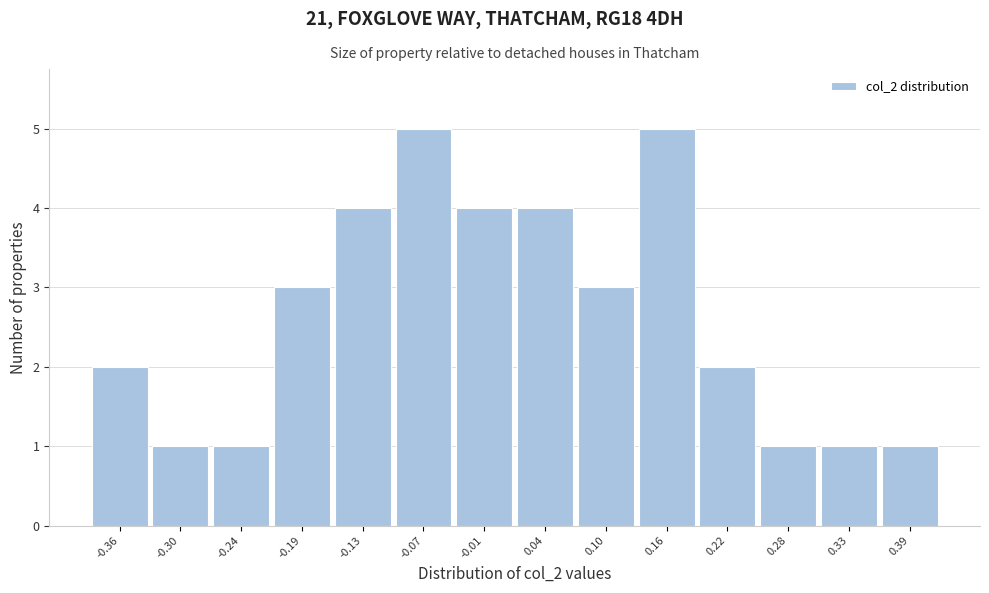

Reading left to right, list every bar in this chart as the range it spans on the x-axis followed by its height. Neither the bar edges nor the heights are printed on the chart, so give them approximately, as read against the axes.

-0.39 to -0.33: 2
-0.33 to -0.27: 1
-0.27 to -0.21: 1
-0.21 to -0.16: 3
-0.16 to -0.10: 4
-0.10 to -0.04: 5
-0.04 to 0.02: 4
0.02 to 0.07: 4
0.07 to 0.13: 3
0.13 to 0.19: 5
0.19 to 0.25: 2
0.25 to 0.30: 1
0.30 to 0.36: 1
0.36 to 0.42: 1